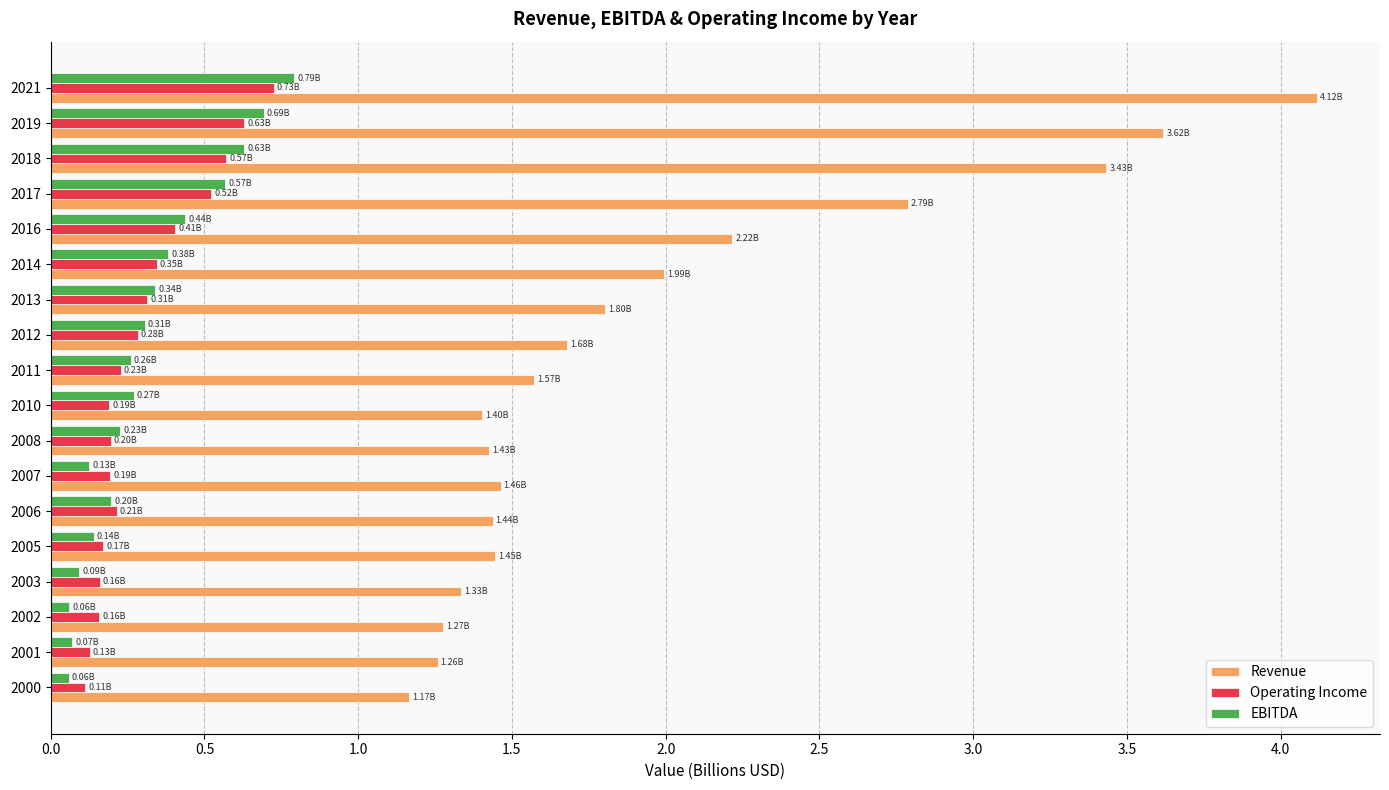

What is the spread (max minus min) of values at 2013?

1.5